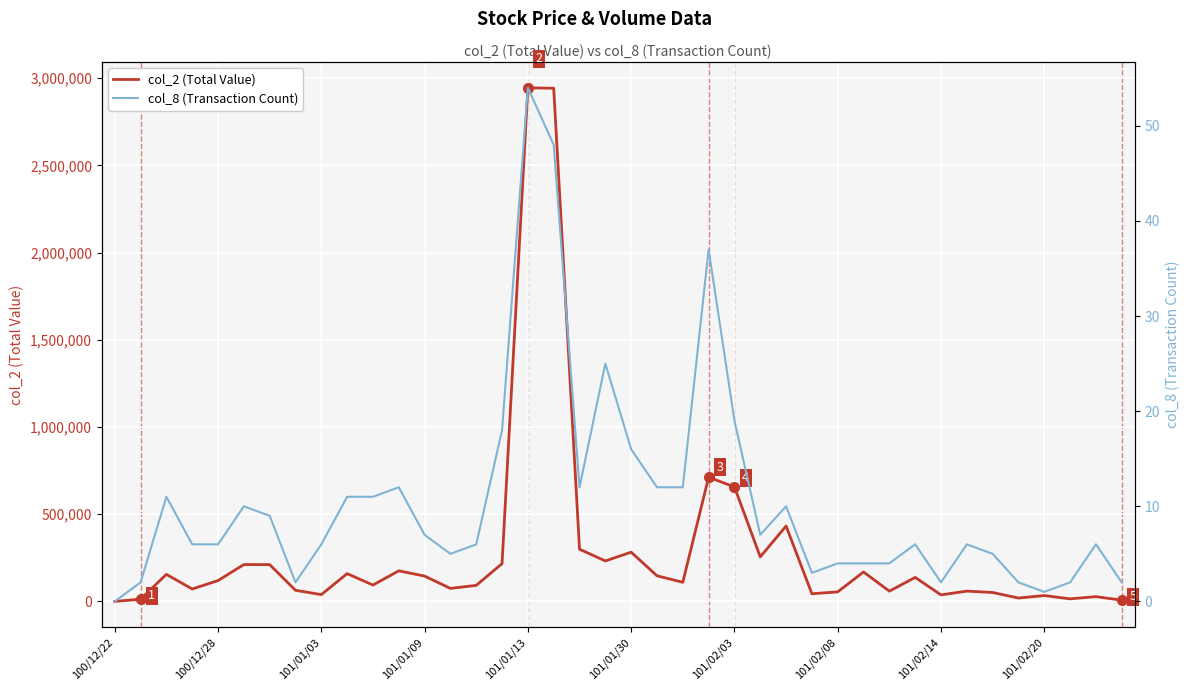

What is the value of the col_2 (Total Value) point at the 27th from the left?

432100